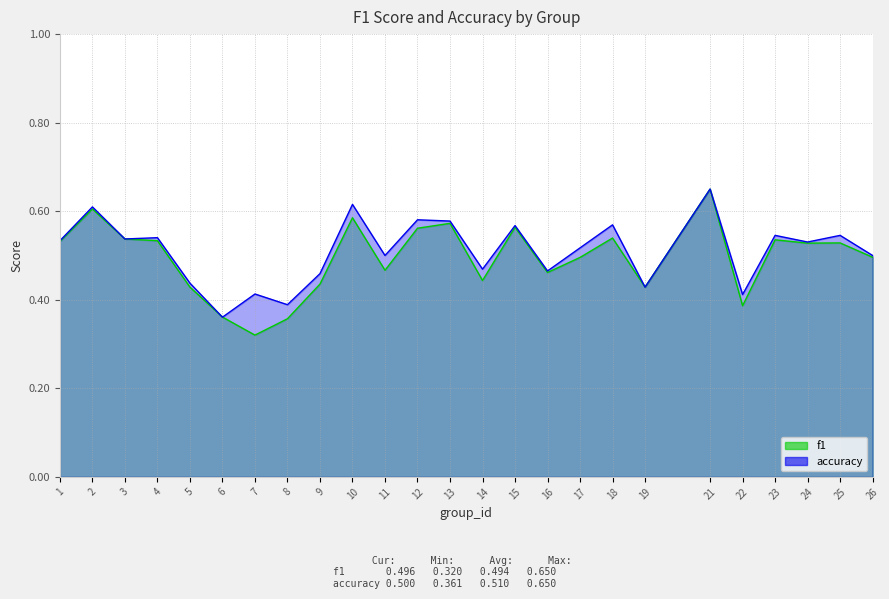

Reading left to right, extract all data points from this chart.

f1: 1=0.5	2=0.6	3=0.5	4=0.5	5=0.4	6=0.4	7=0.3	8=0.4	9=0.4	10=0.6	11=0.5	12=0.6	13=0.6	14=0.4	15=0.6	16=0.5	17=0.5	18=0.5	19=0.4	21=0.7	22=0.4	23=0.5	24=0.5	25=0.5	26=0.5
accuracy: 1=0.5	2=0.6	3=0.5	4=0.5	5=0.4	6=0.4	7=0.4	8=0.4	9=0.5	10=0.6	11=0.5	12=0.6	13=0.6	14=0.5	15=0.6	16=0.5	17=0.5	18=0.6	19=0.4	21=0.7	22=0.4	23=0.5	24=0.5	25=0.5	26=0.5